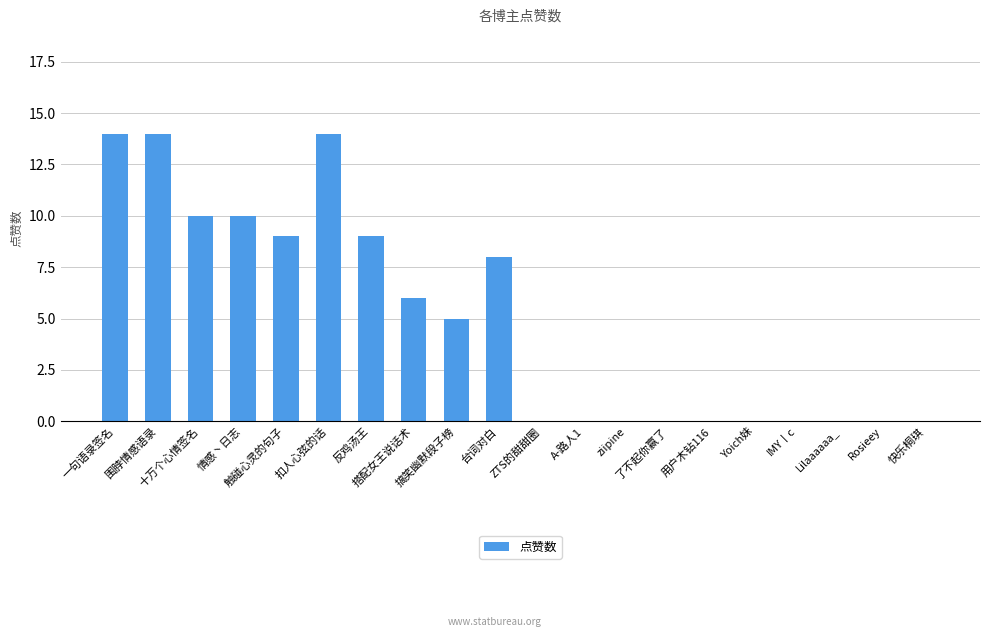

Reading right to left, transcribe all the data shown in this chart.

快乐桐琪=0	Rosieey=0	Lilaaaaaa_=0	IMY丨c=0	Yoich妹=0	用户木钻116=0	了不起你赢了=0	ziipine=0	A-路人1=0	ZTS的甜甜圈=0	台词对白=8	搞笑幽默段子榜=5	搭配女王说话术=6	反鸡汤王=9	扣人心弦的话=14	触碰心灵的句子=9	情感丶日志=10	十万个心情签名=10	围脖情感语录=14	一句语录签名=14